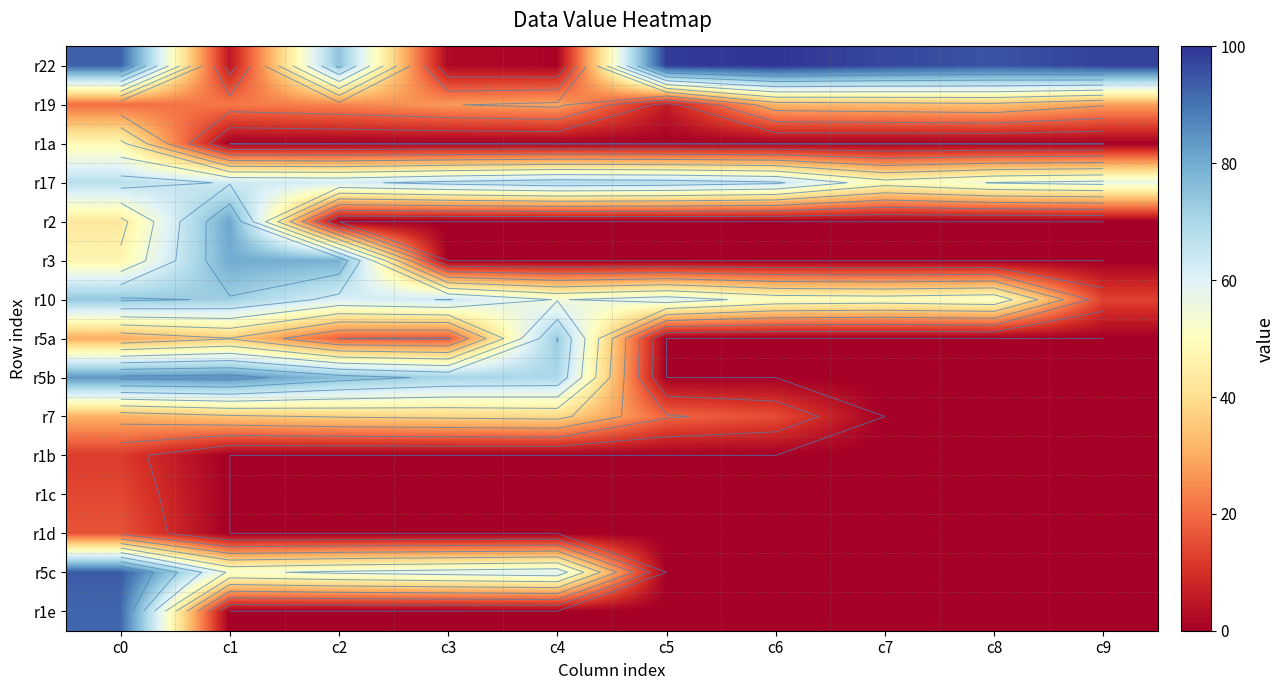

What is the greatest value displayed?

100